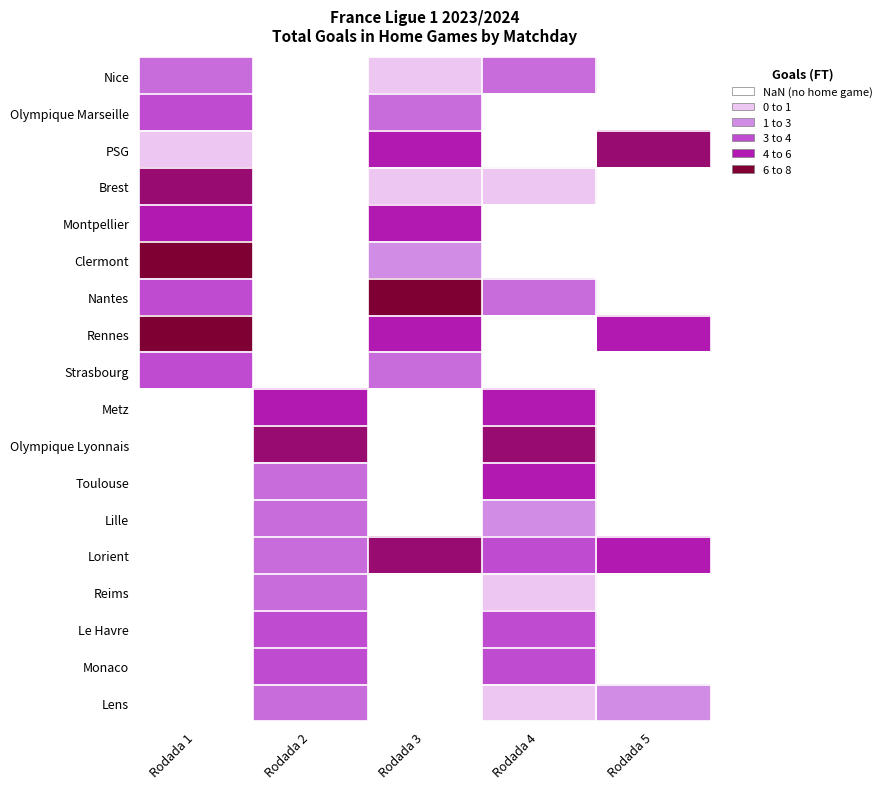

How many data points does each series have?

5